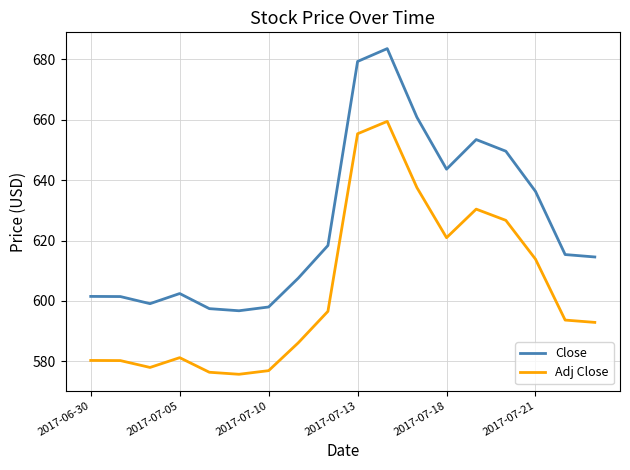

What are all the series names shown in the legend?

Close, Adj Close